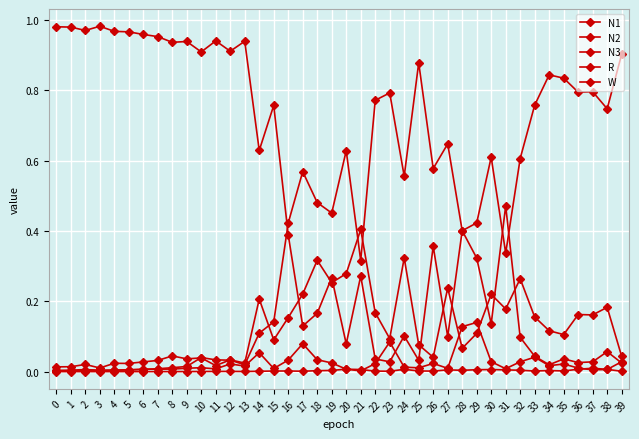

Which series changed the most between 23 and 34?

N3